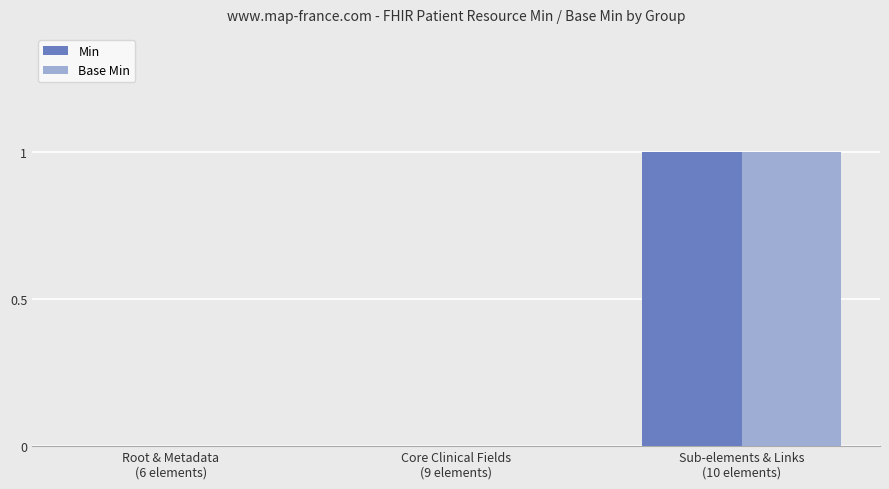

What is the greatest value displayed?

1